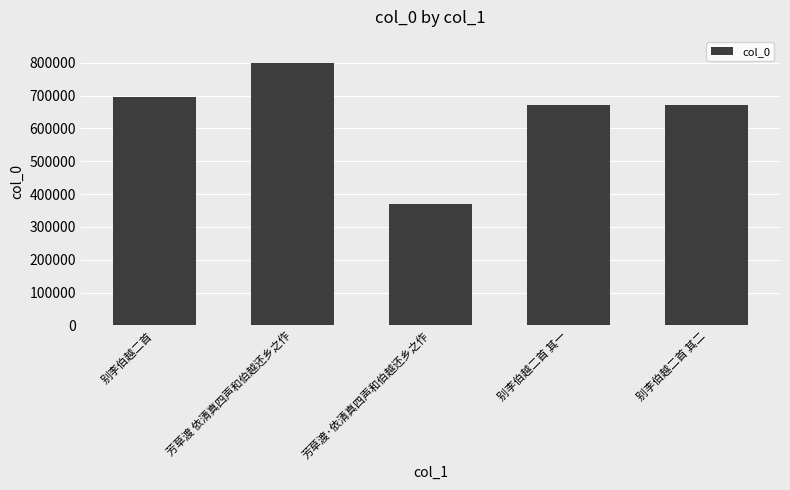

Where does the data first go above 672188?

别李伯越二首